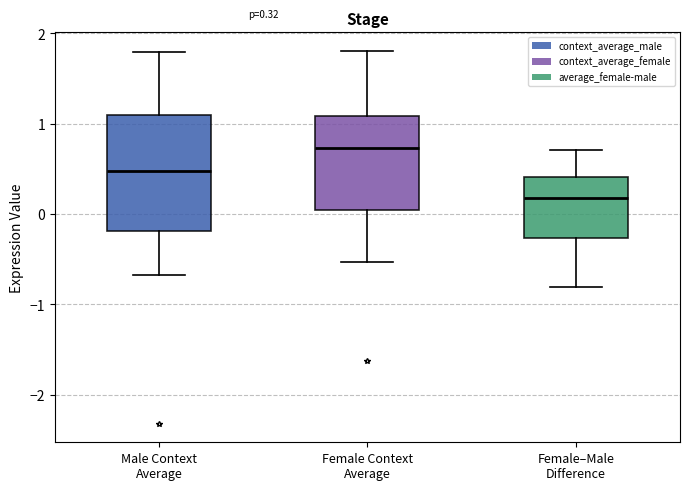

Comparing the boxes themselves (not the whiskers), which one is the tallest?

Male Context Average